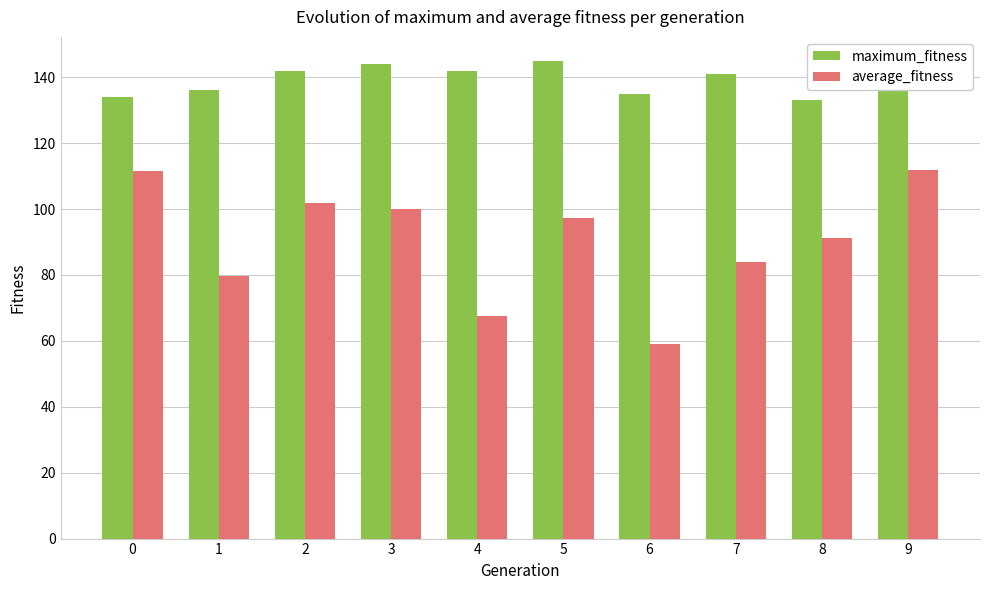

What value does the maximum_fitness series have at 2?

142.0